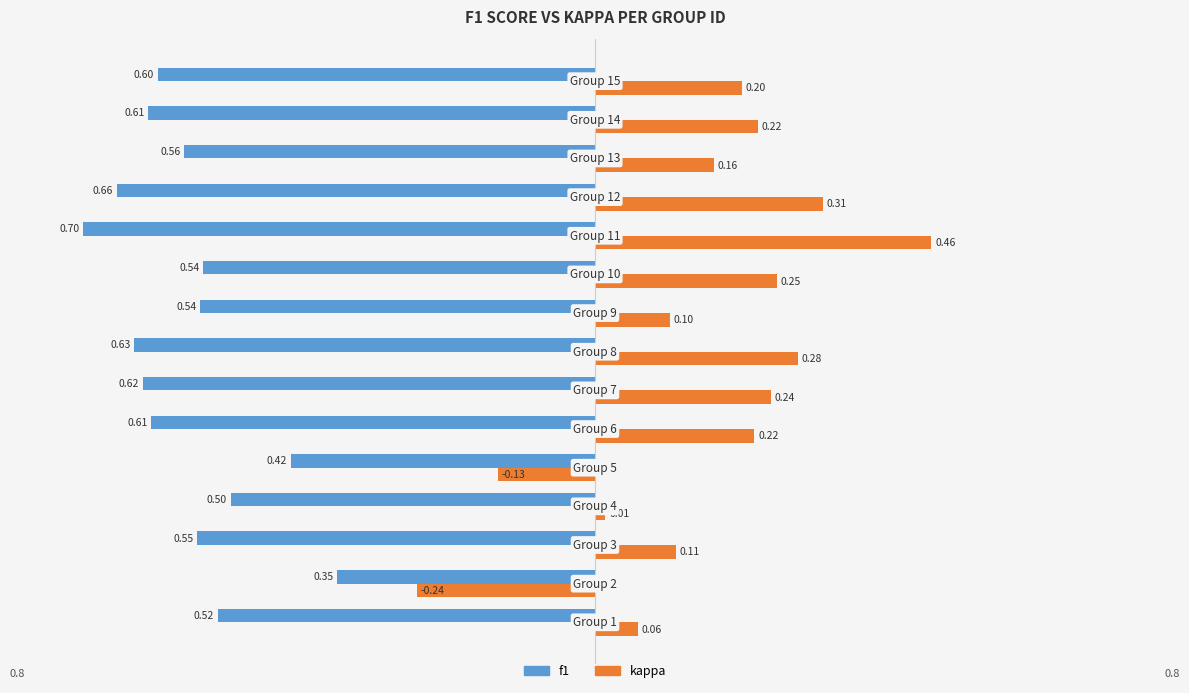

What is the difference between the second highest and second lowest values in the kappa series?

0.4